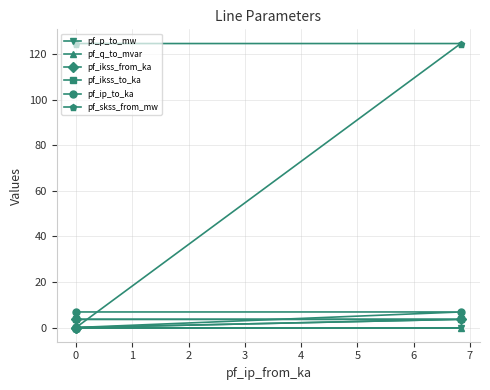

What are all the series names shown in the legend?

pf_p_to_mw, pf_q_to_mvar, pf_ikss_from_ka, pf_ikss_to_ka, pf_ip_to_ka, pf_skss_from_mw